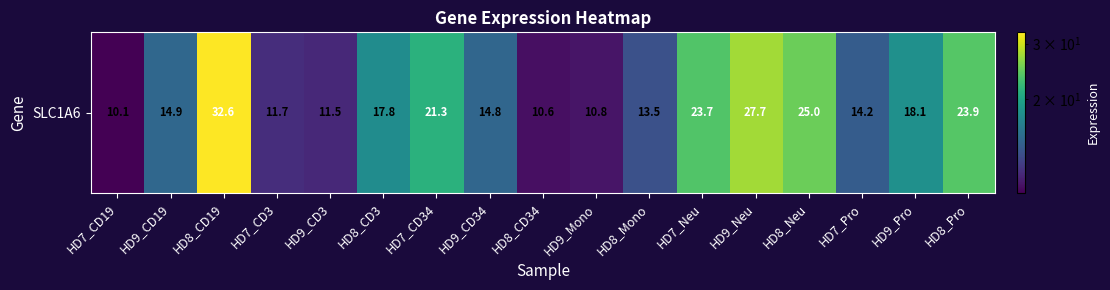

Reading left to right, extract all data points from this chart.

10.1	14.9	32.6	11.7	11.5	17.8	21.3	14.8	10.6	10.8	13.5	23.7	27.7	25.0	14.2	18.1	23.9